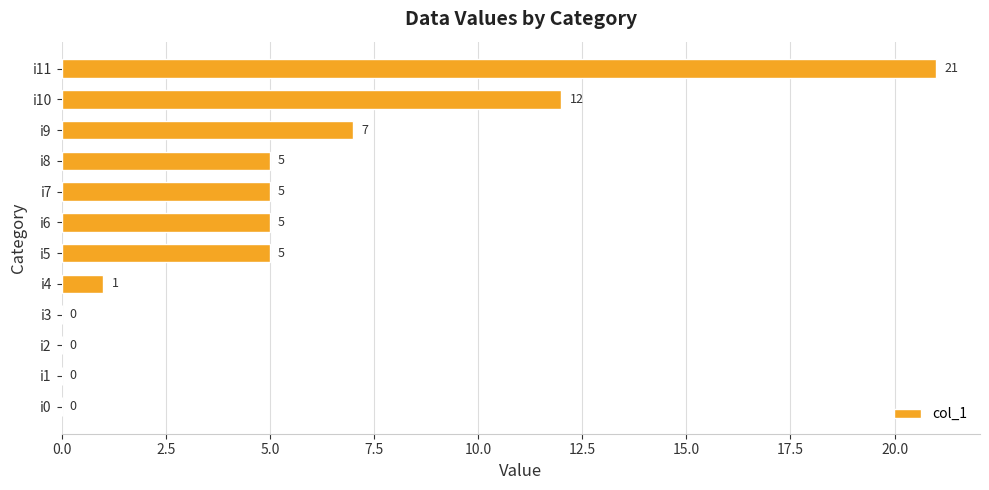

Where is the data nearest to the value 10?

i10